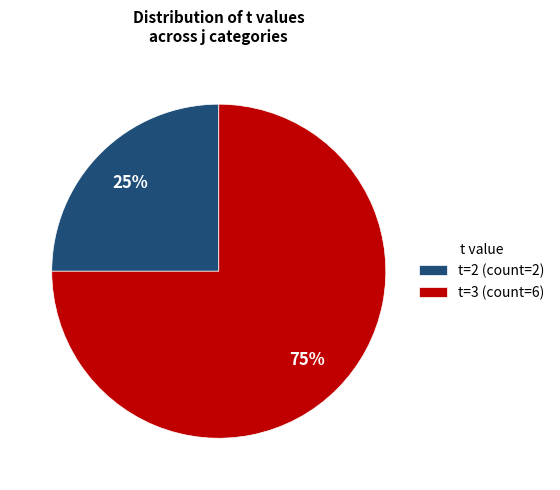

How many segments does this pie chart have?

2